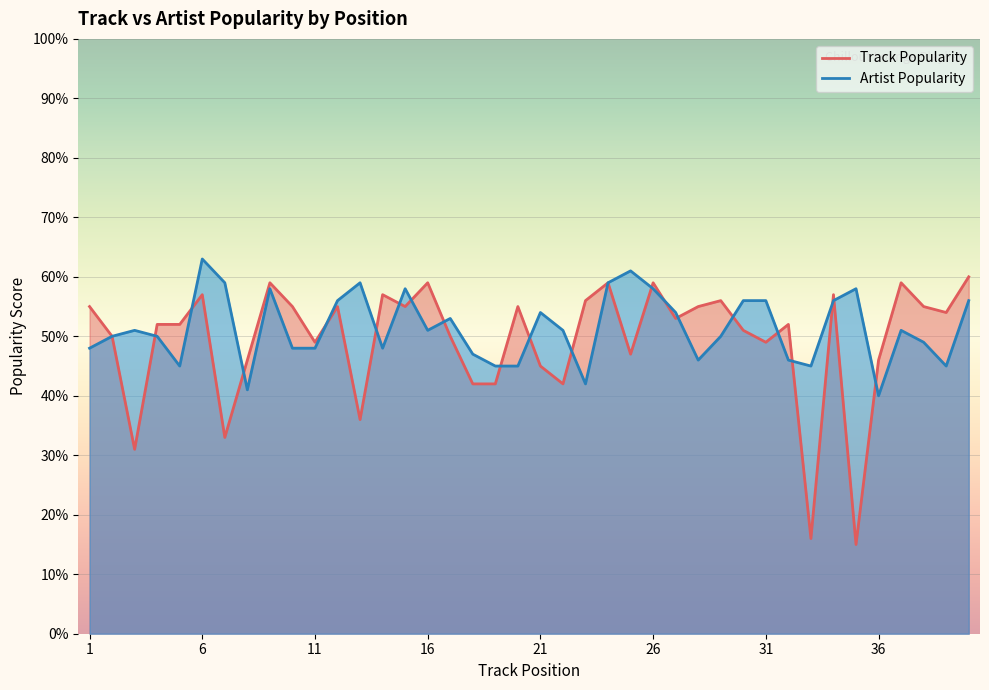

How many interior local peaks does the Track Popularity series have?

12